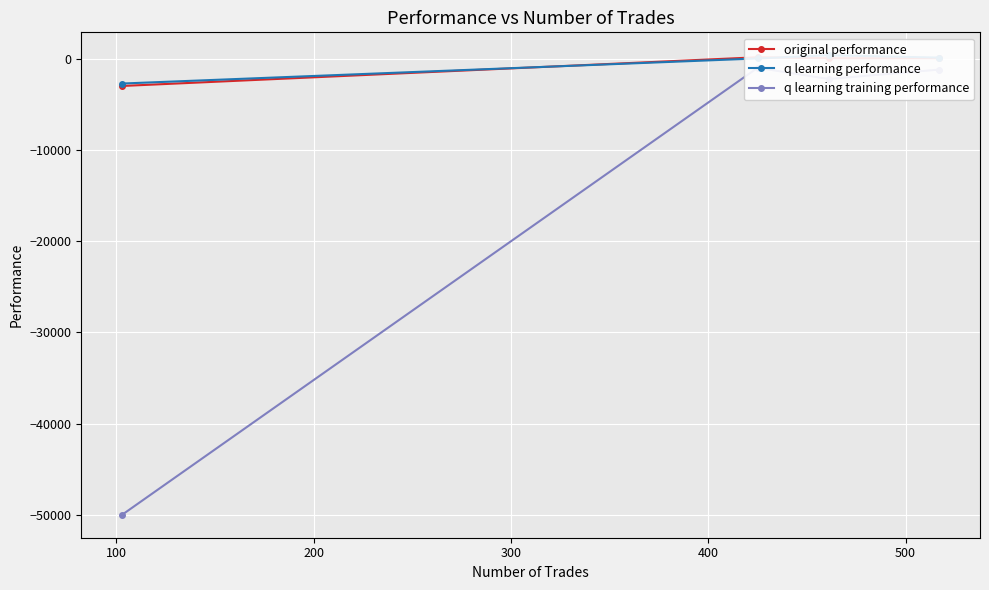

What is the greatest value displayed?

391.0